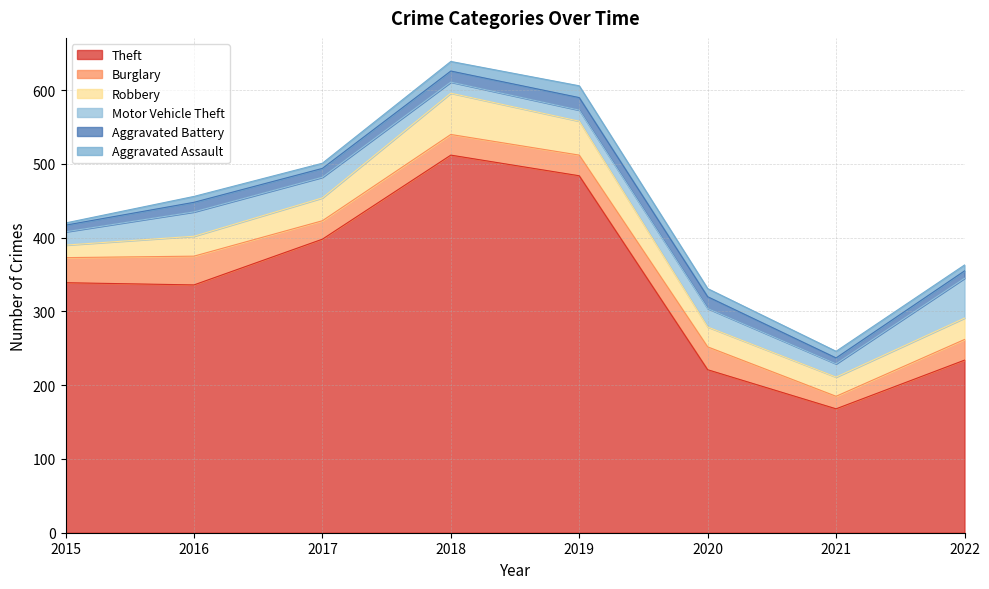

List the labels in order of Burglary value, largest first.

2016, 2015, 2020, 2018, 2019, 2022, 2017, 2021